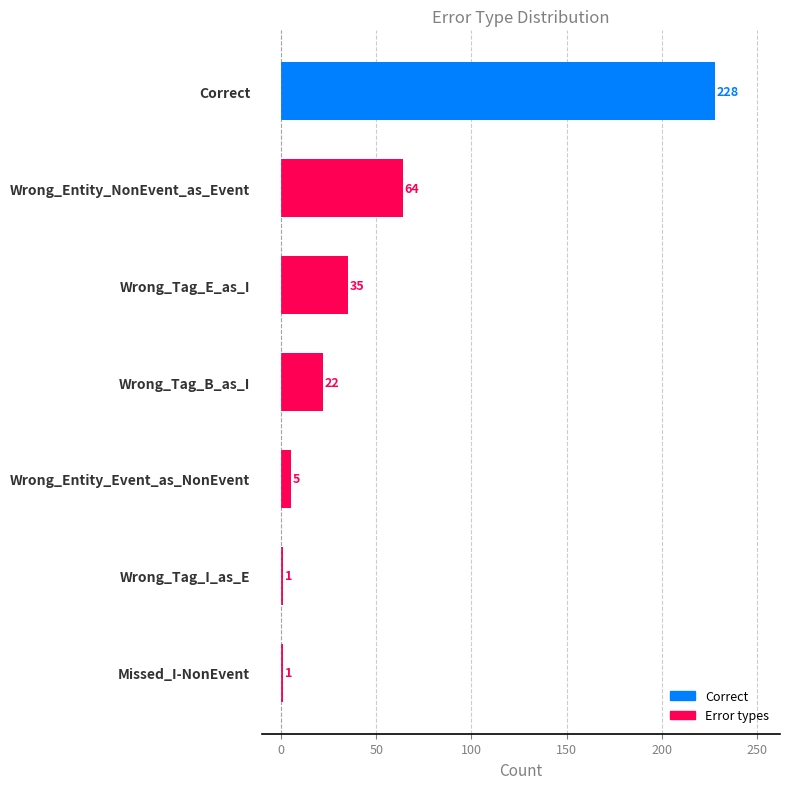

How many categories are shown in the chart?

7